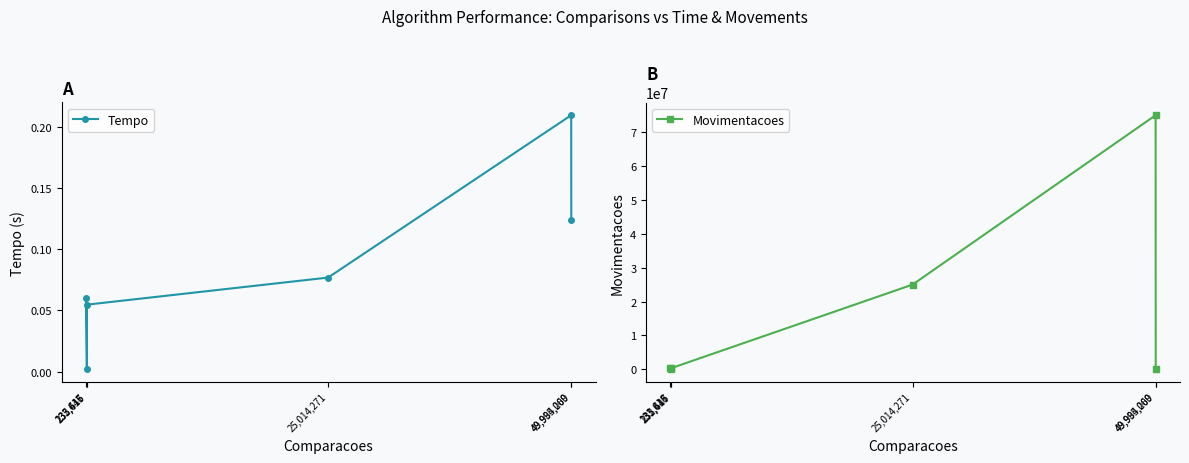

Which series has the largest range (max minus min)?

Movimentacoes